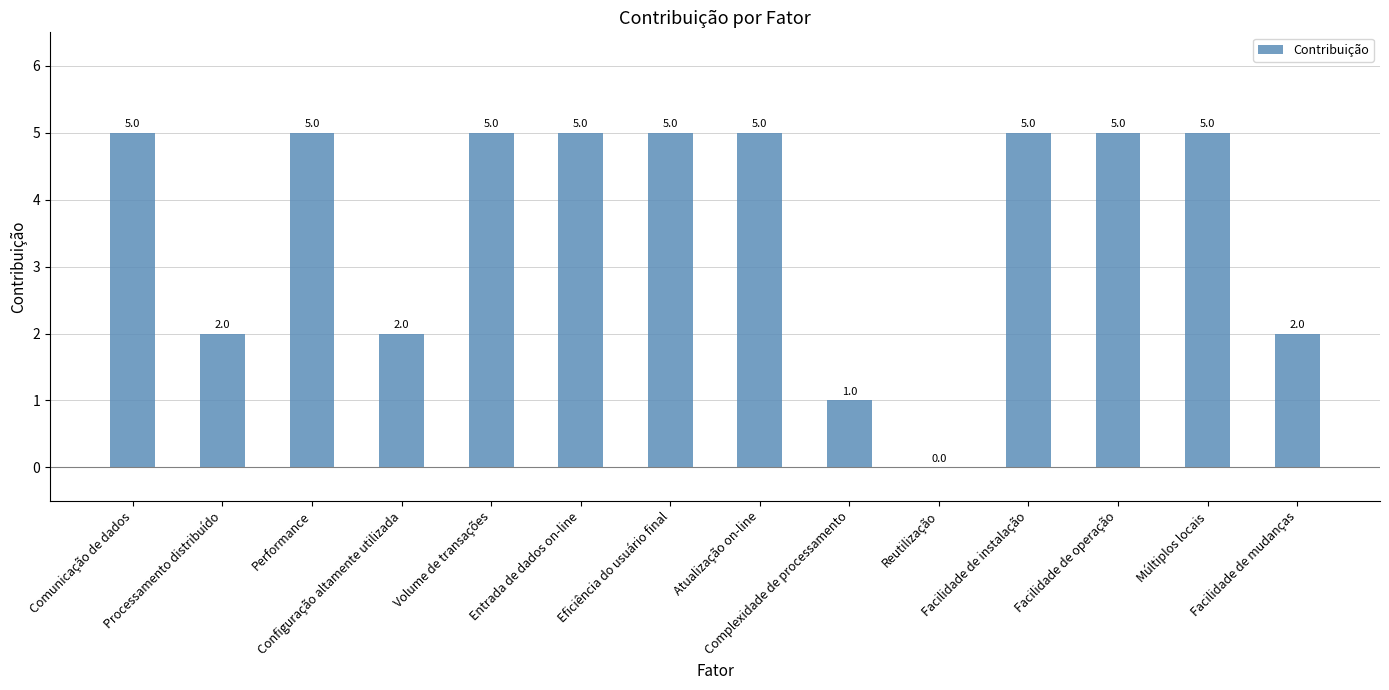

Reading left to right, extract all data points from this chart.

Comunicação de dados=5	Processamento distribuído=2	Performance=5	Configuração altamente utilizada=2	Volume de transações=5	Entrada de dados on-line=5	Eficiência do usuário final=5	Atualização on-line=5	Complexidade de processamento=1	Reutilização=0	Facilidade de instalação=5	Facilidade de operação=5	Múltiplos locais=5	Facilidade de mudanças=2